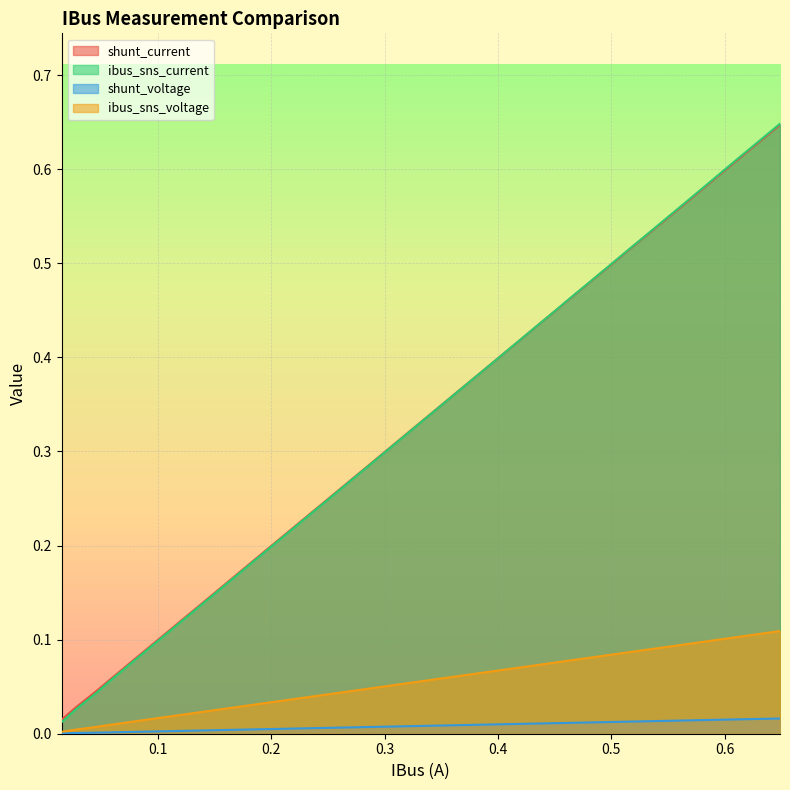

Which series has the widest spread of values?

ibus_sns_current